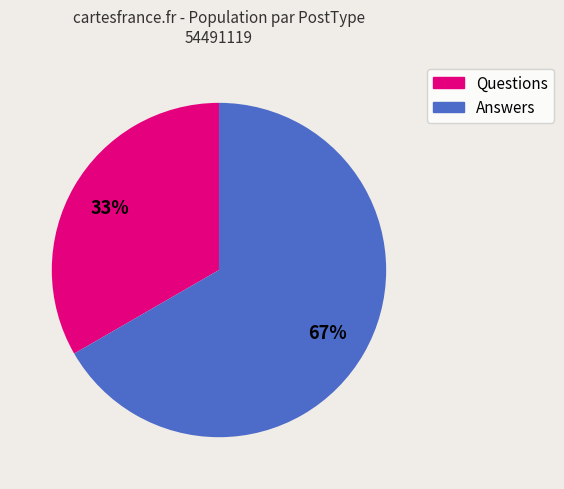

Is there a majority slice in this chart?

Yes